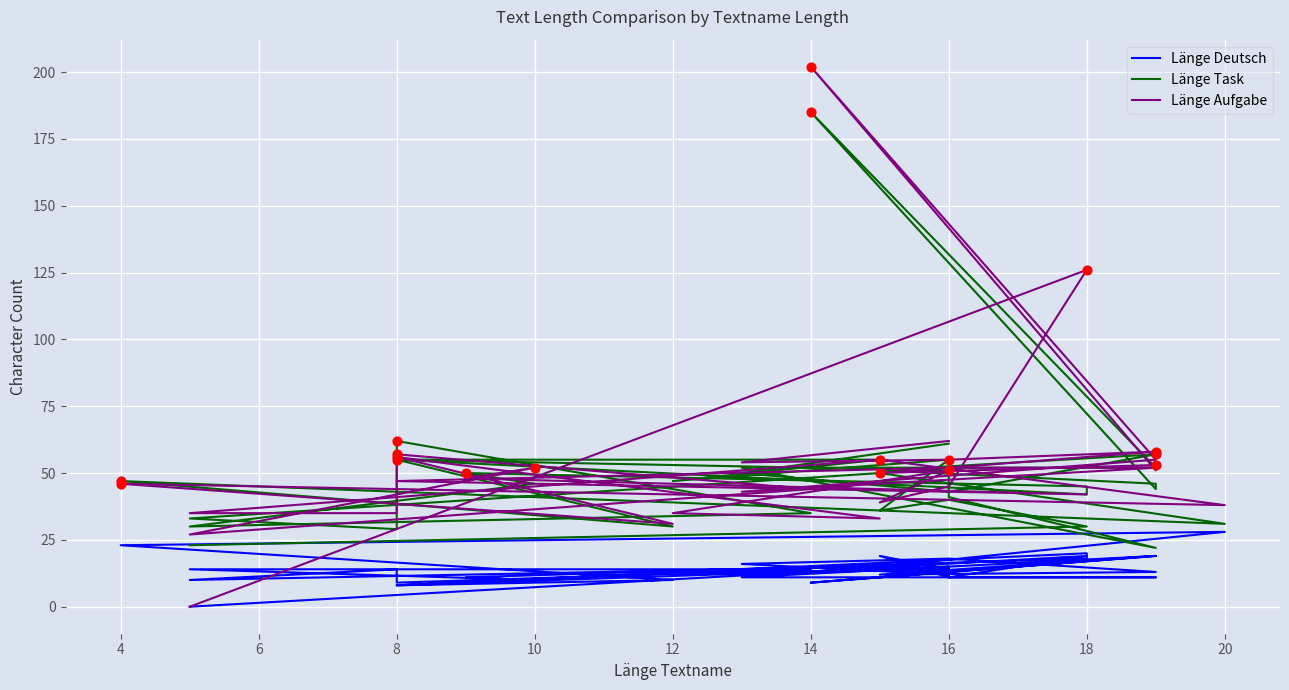

What are all the series names shown in the legend?

Länge Deutsch, Länge Task, Länge Aufgabe